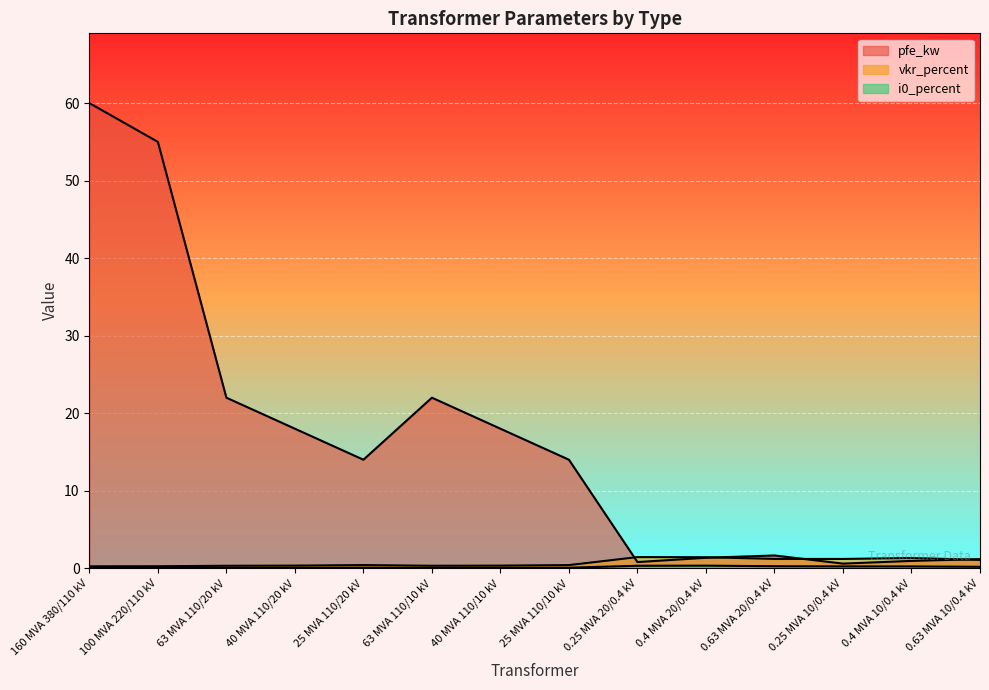

At which label is vkr_percent closest to 0?

160 MVA 380/110 kV